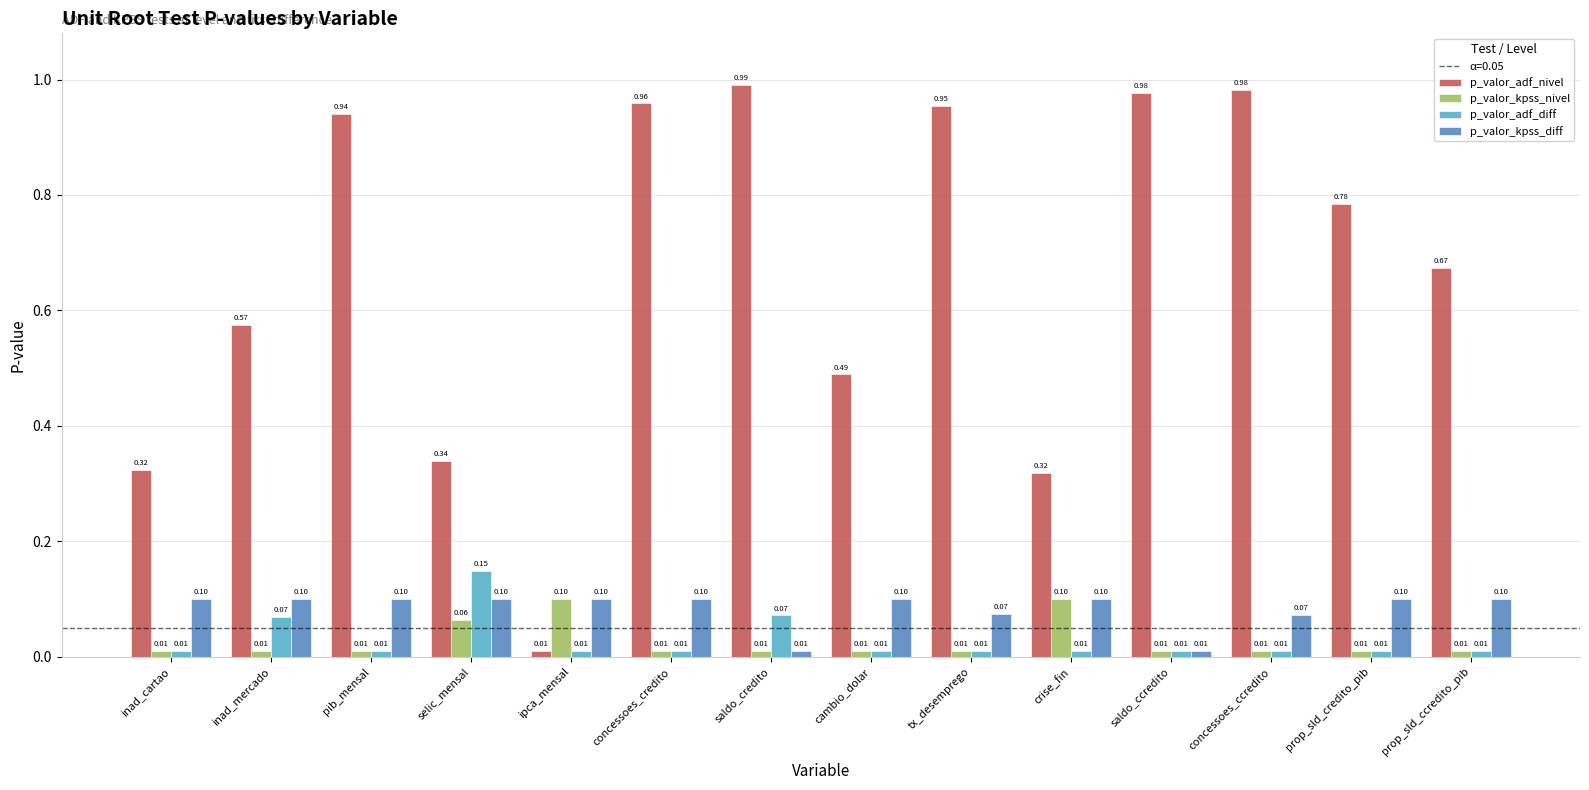

Which label corresponds to the largest value in the chart?

saldo_credito